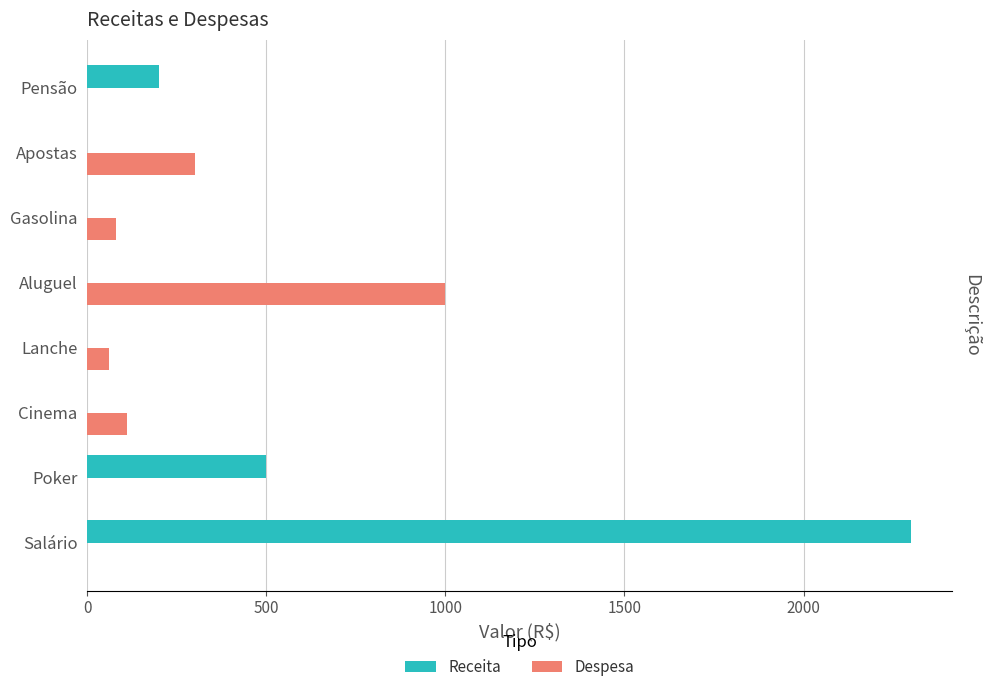

At which category is the sum across all series the highest?

Salário